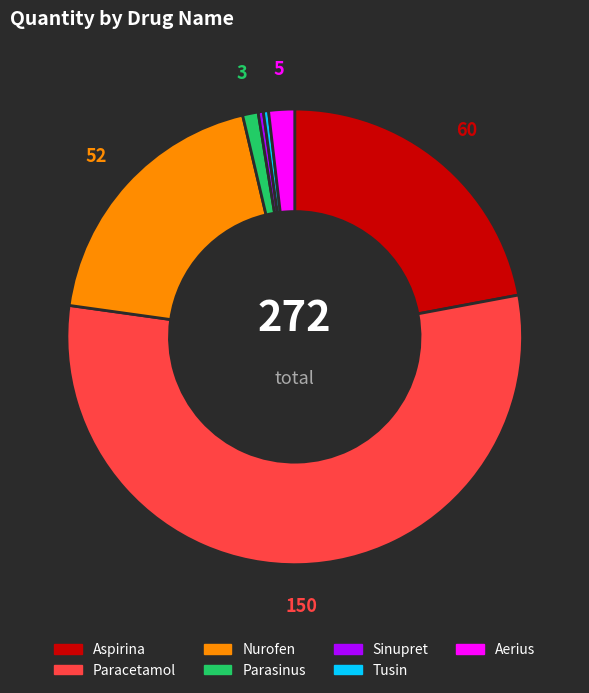

Is there a majority slice in this chart?

Yes